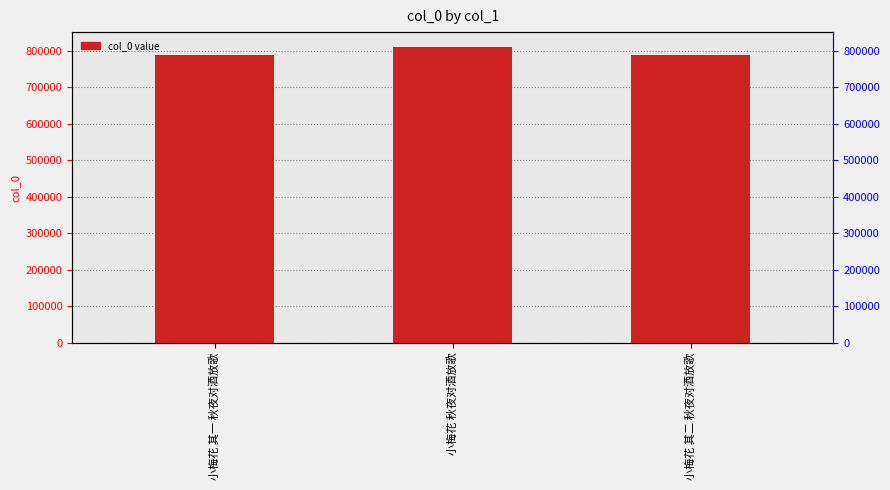

Which has a higher value, 小梅花 其一 秋夜对酒放歌 or 小梅花 其二 秋夜对酒放歌?

小梅花 其二 秋夜对酒放歌